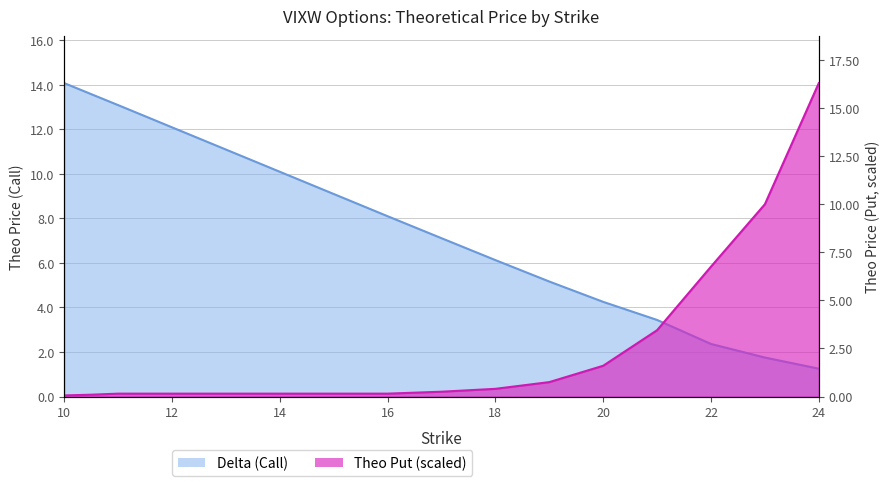

Which category has the highest value across all series?

24